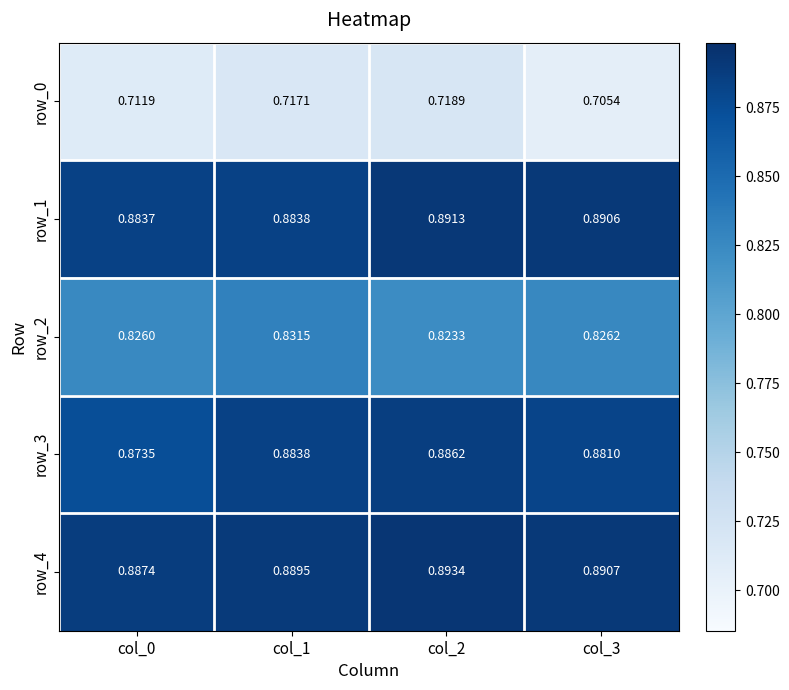

Is the value of row_4 at col_2 greater than the value of row_0 at col_0?

Yes